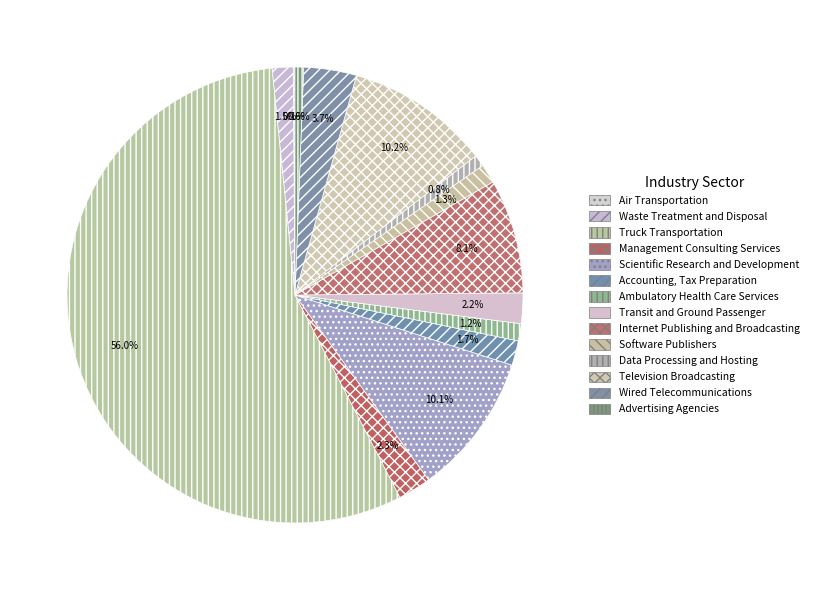

To the nearest percent, what portion does Software Publishers represent?

1%